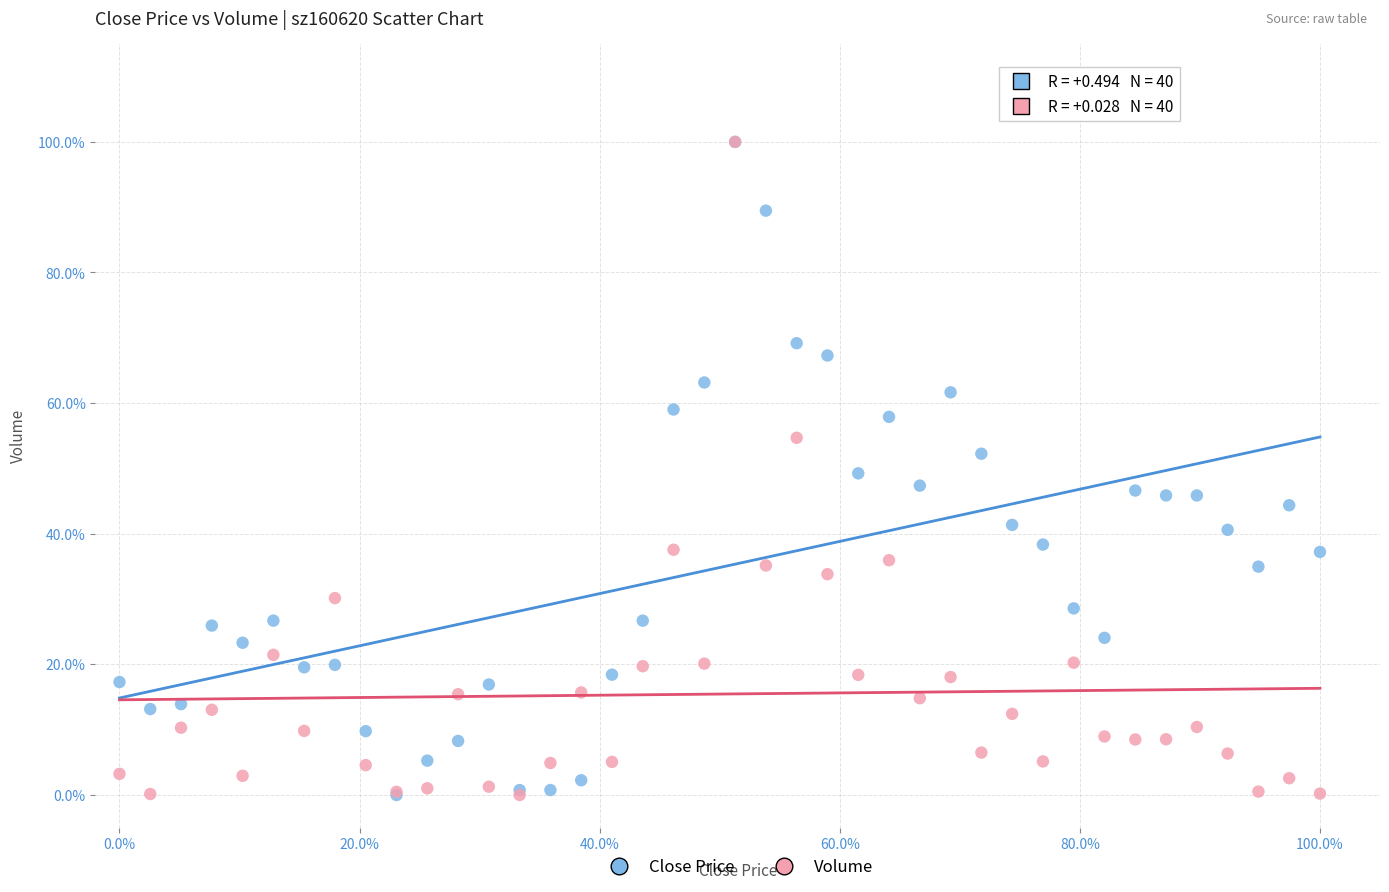

What are all the series names shown in the legend?

Close Price, Volume